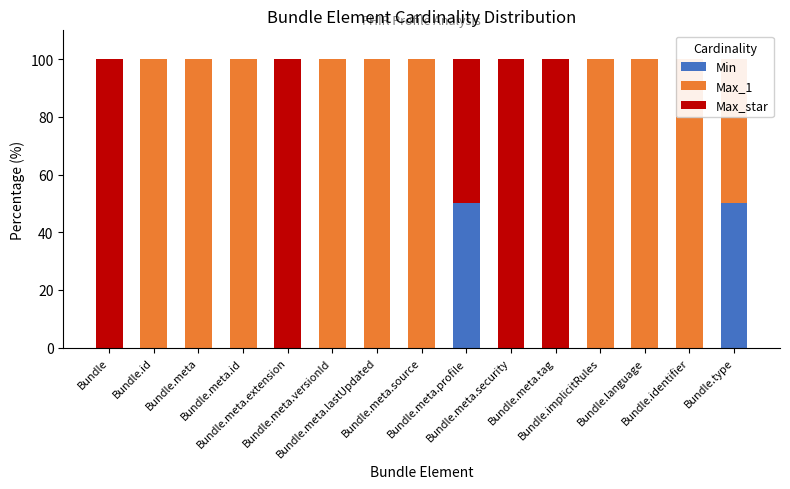

True or false: Max_star has a value of 33 at Bundle.identifier.

False